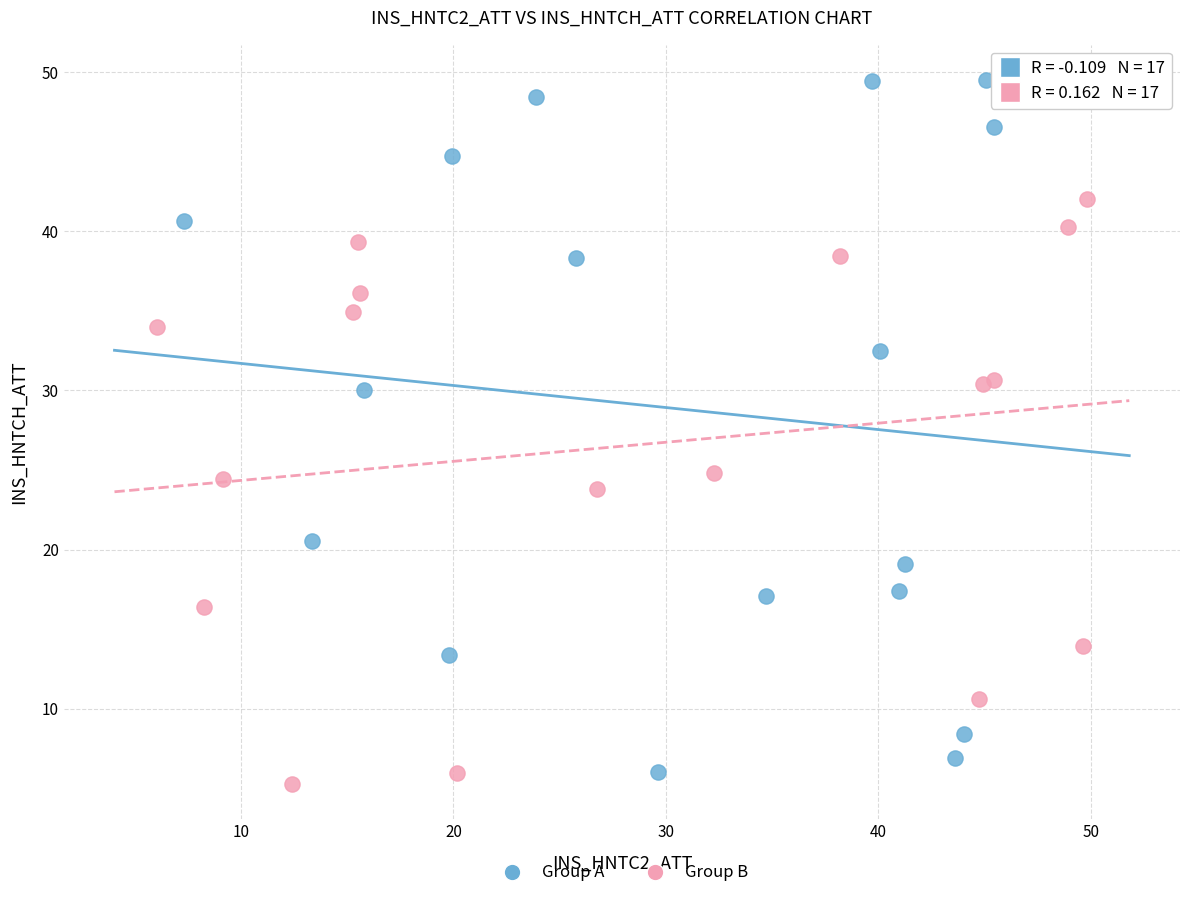

Which series contains the highest Y value?

Group A